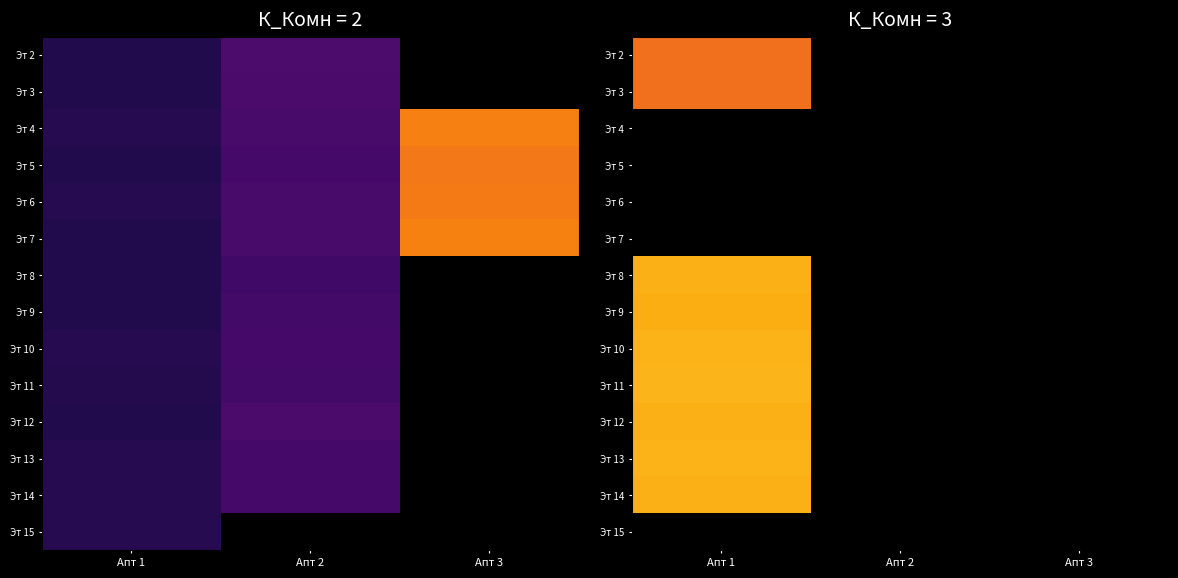

Is it true that Эт 13 equals 16.6 at Апт 1?

False